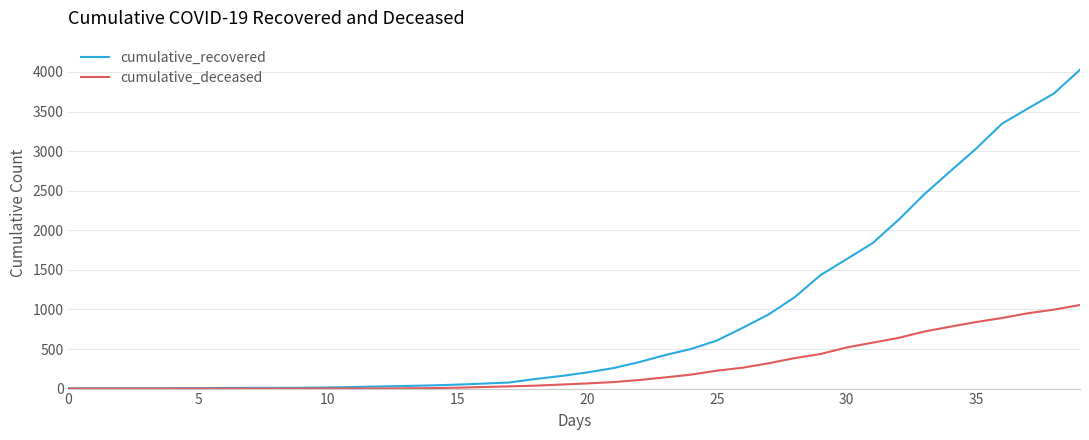

What is the maximum value shown in the chart?

4028